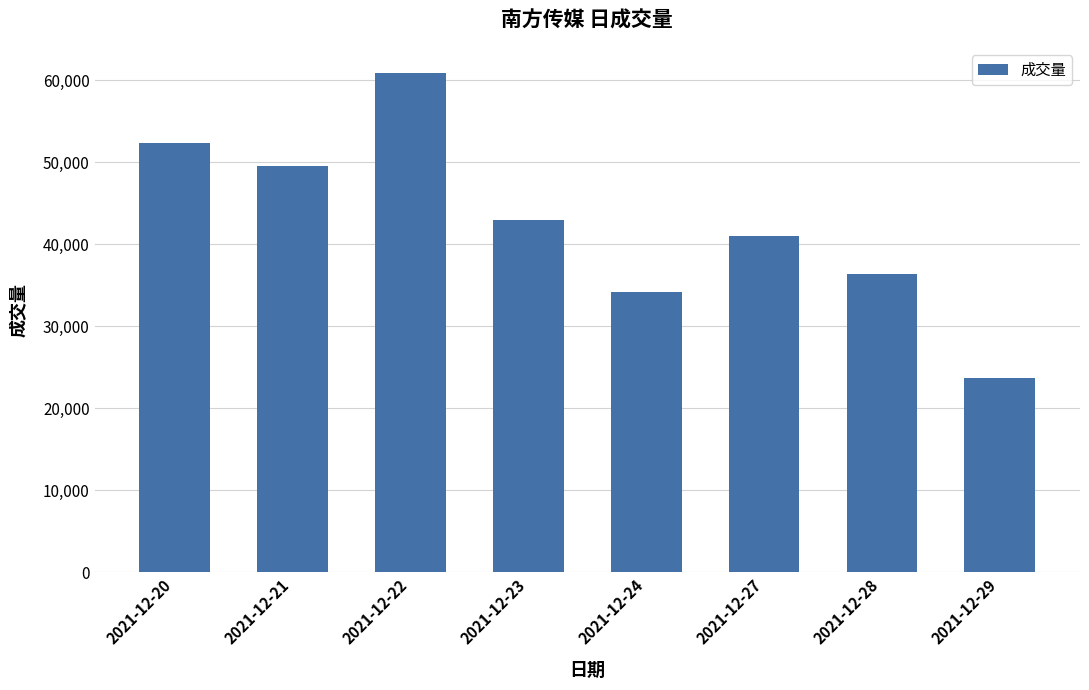

Rank the categories by value from lowest to highest.

2021-12-29, 2021-12-24, 2021-12-28, 2021-12-27, 2021-12-23, 2021-12-21, 2021-12-20, 2021-12-22